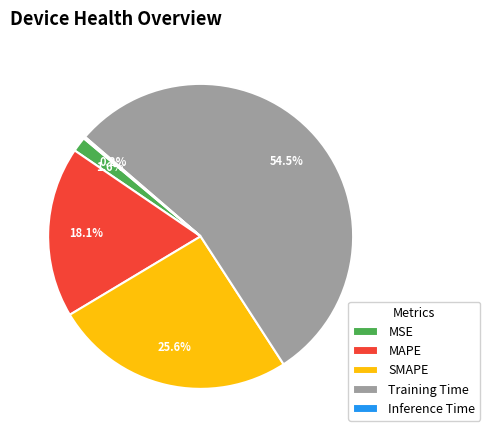

Between Training Time and SMAPE, which is larger?

Training Time